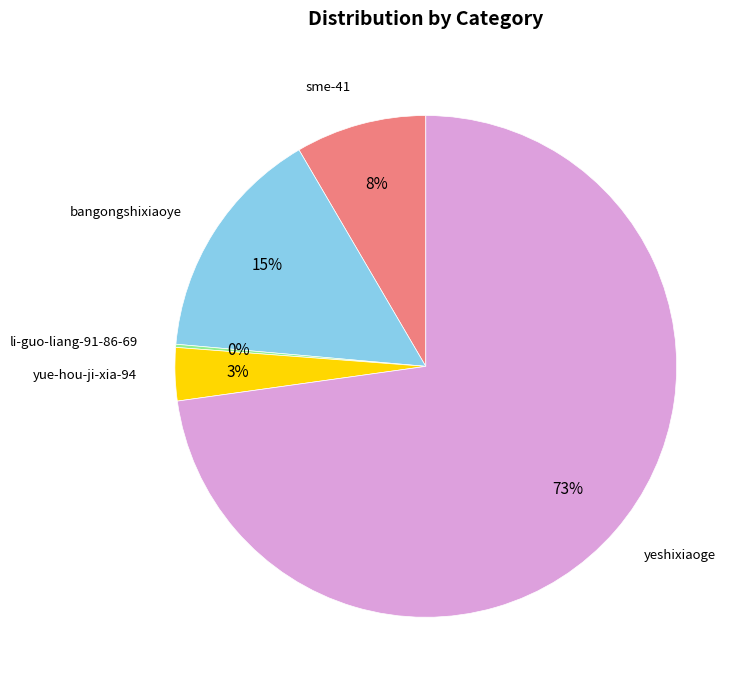

True or false: bangongshixiaoye accounts for 15% of the total.

True